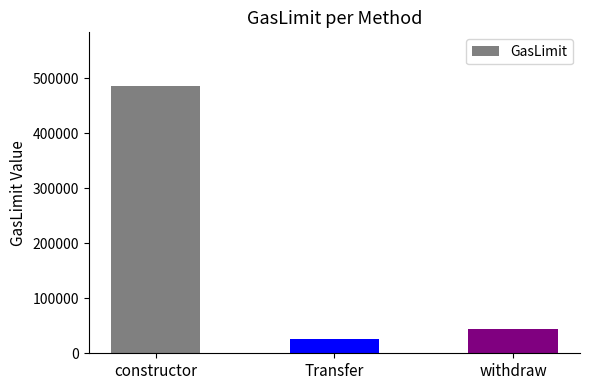

At which category does the chart reach its peak across all series?

constructor